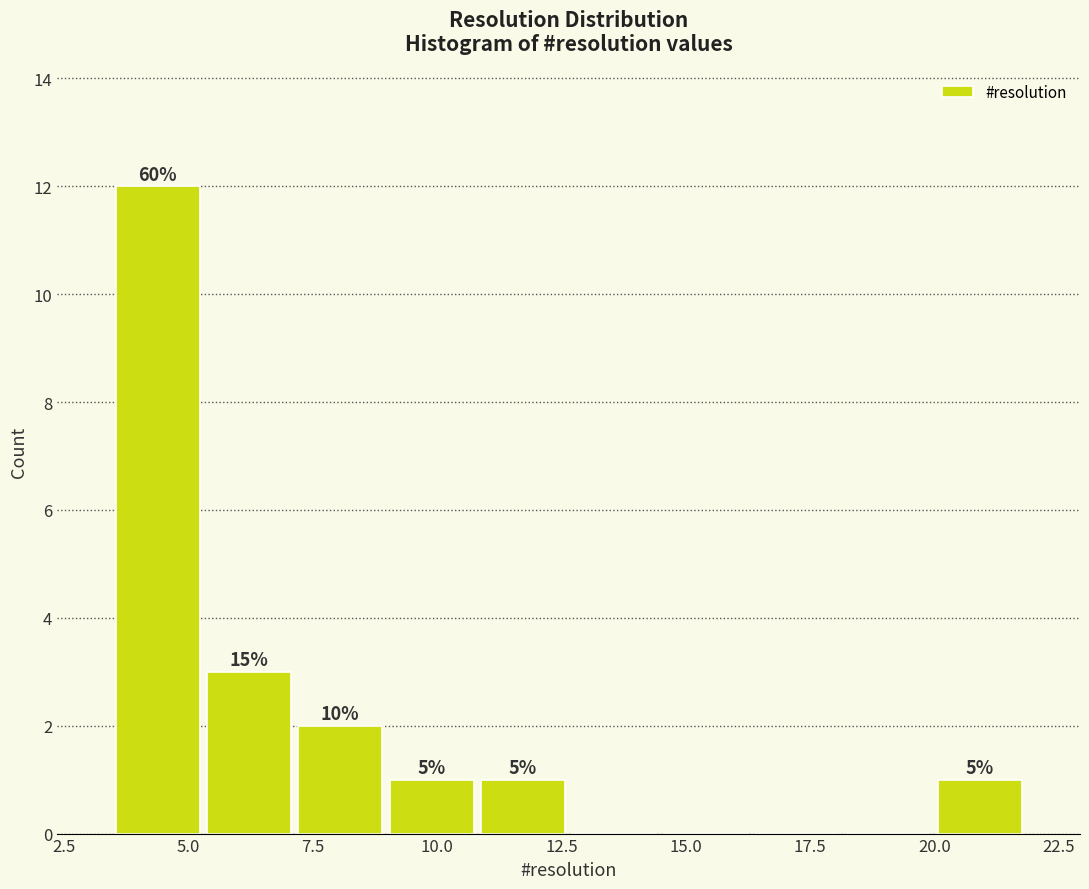

Read against the x-axis, roughly where is the centre of the tallest bar?

4.5